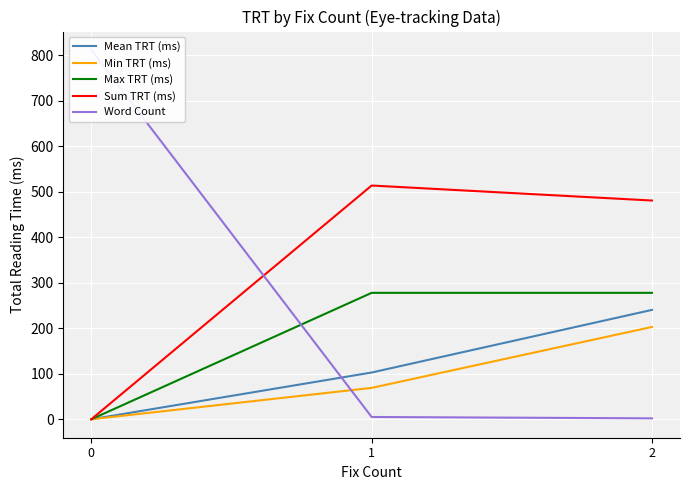

How many values in the Mean TRT (ms) series are below 102?

1